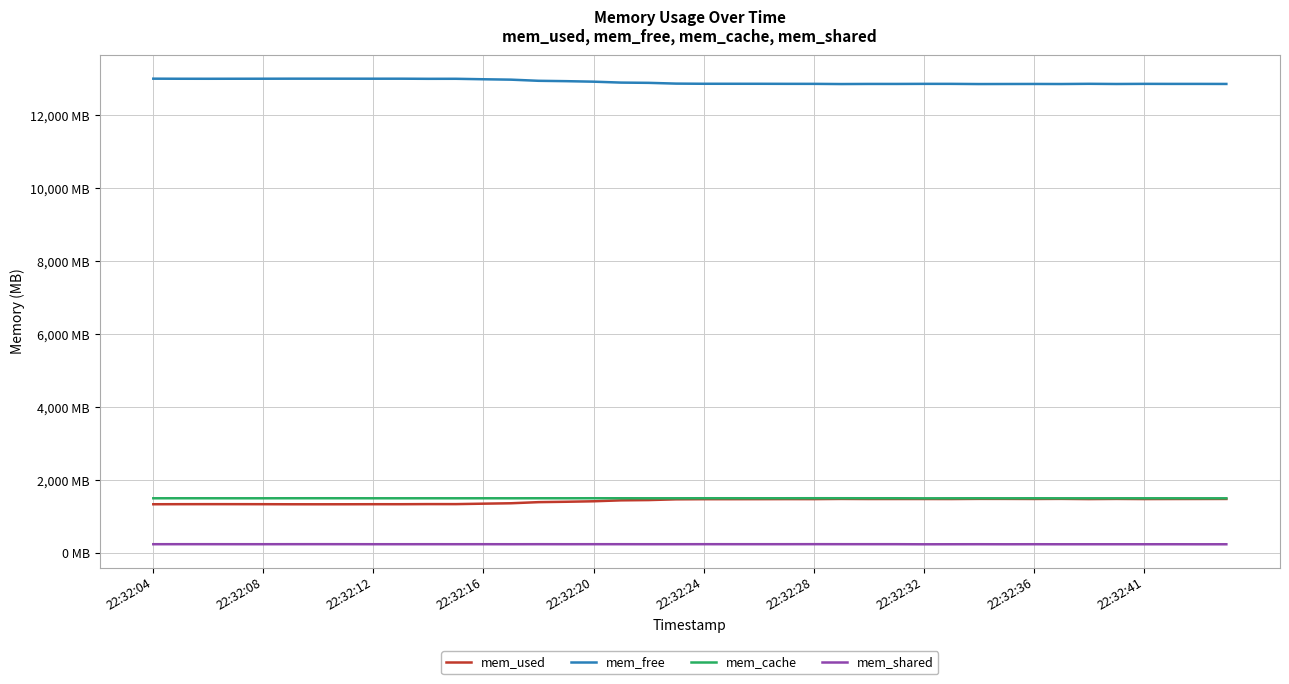

True or false: mem_free has more than 0 points higher than both neighbors.

True